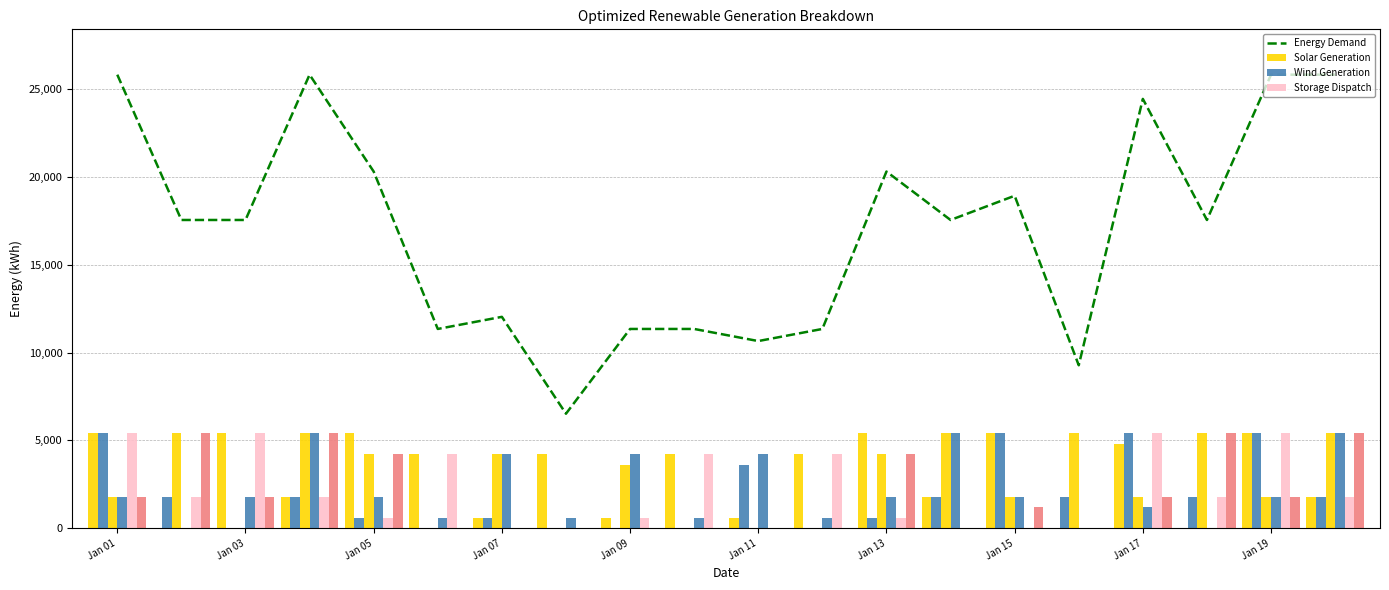

What is the highest value of the Storage Dispatch series?

5400.0